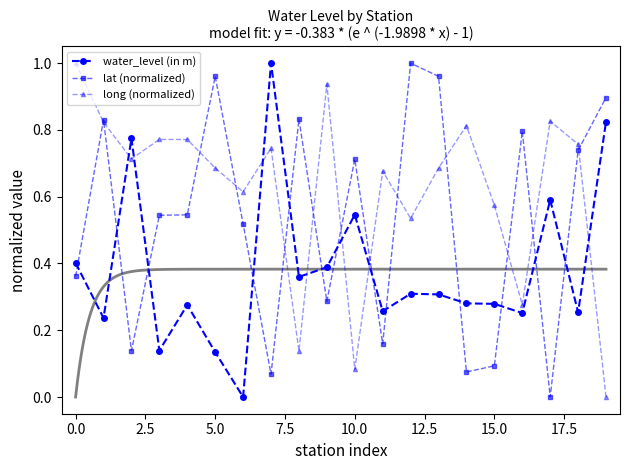

True or false: water_level (in m) and lat (normalized) cross at least once.

True